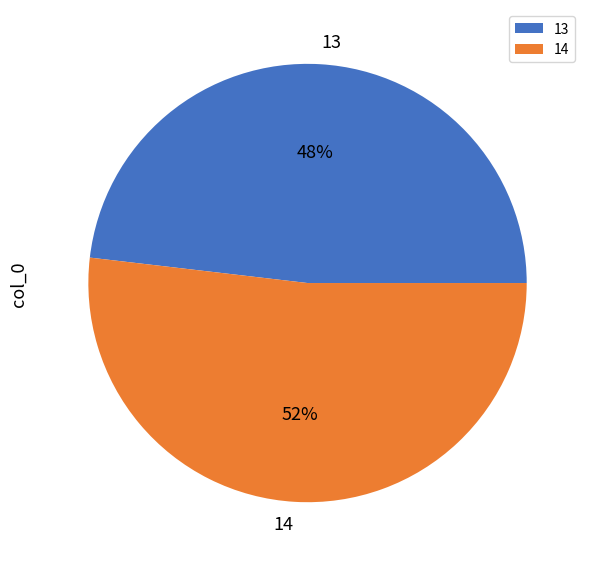

Between 13 and 14, which is larger?

14